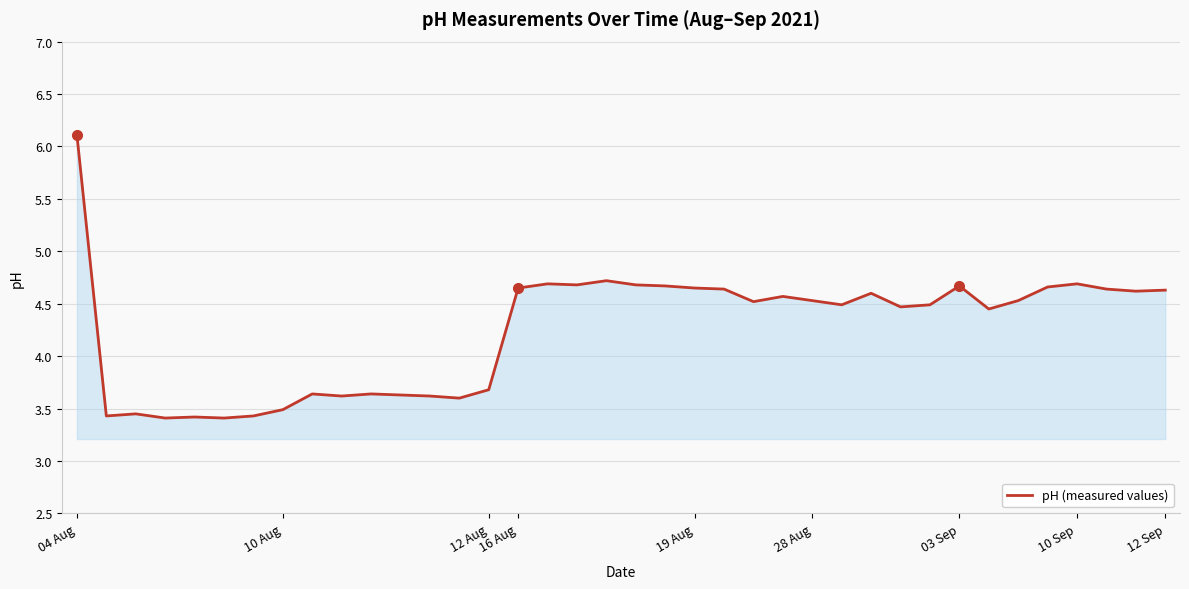

What is the minimum value shown in the chart?

3.4